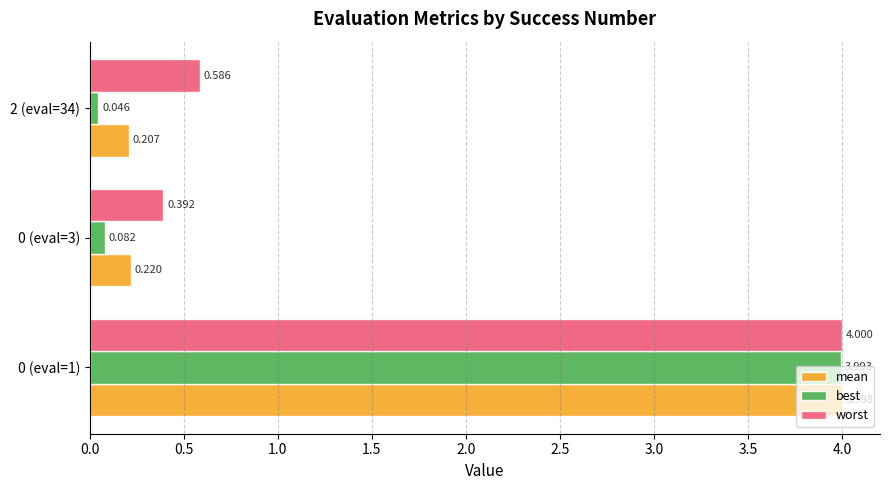

Which series has the largest total across all categories?

worst